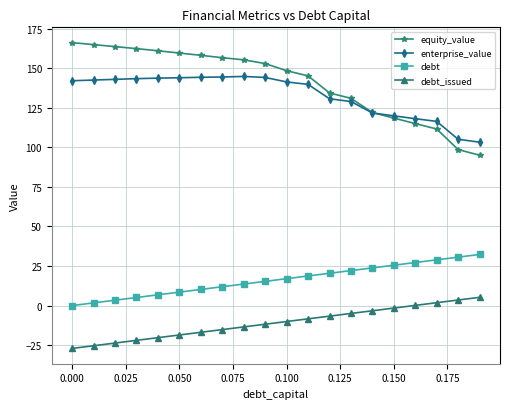

List the series in order of their peak value, highest first.

equity_value, enterprise_value, debt, debt_issued